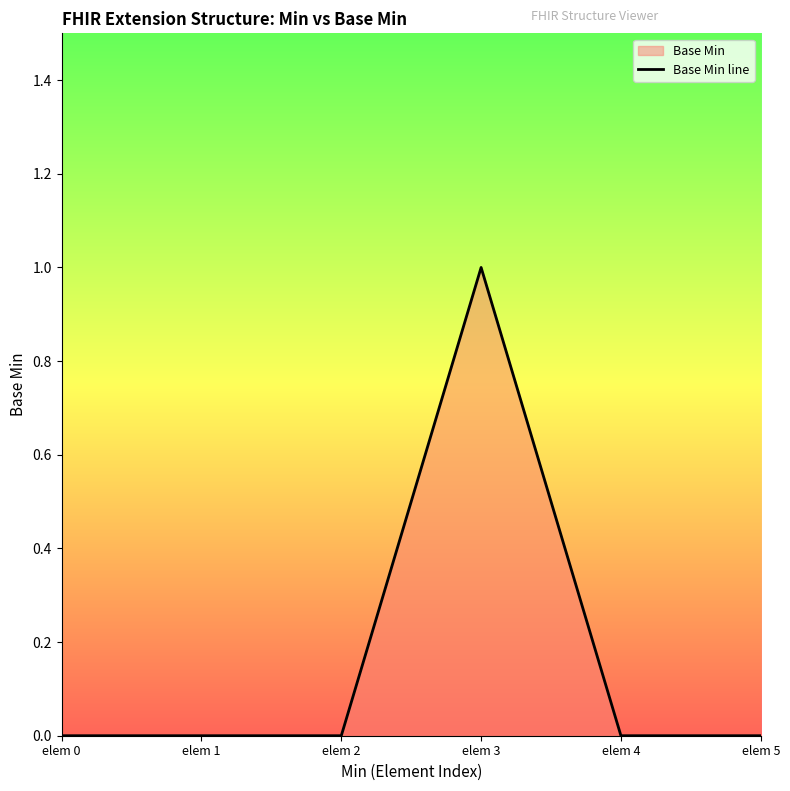

Does the chart have visible grid lines?

No